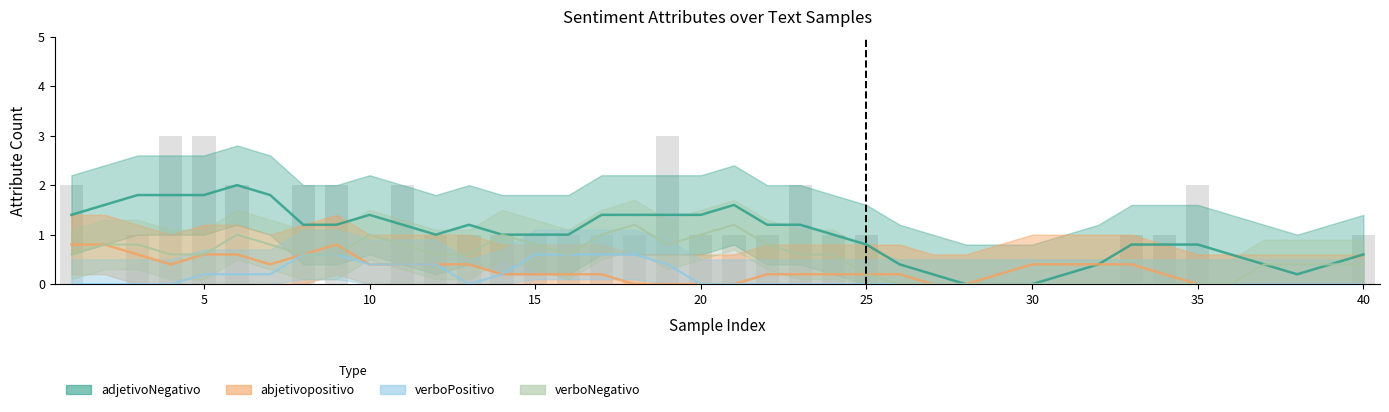

What value does the verboNegativo series have at 5?

1